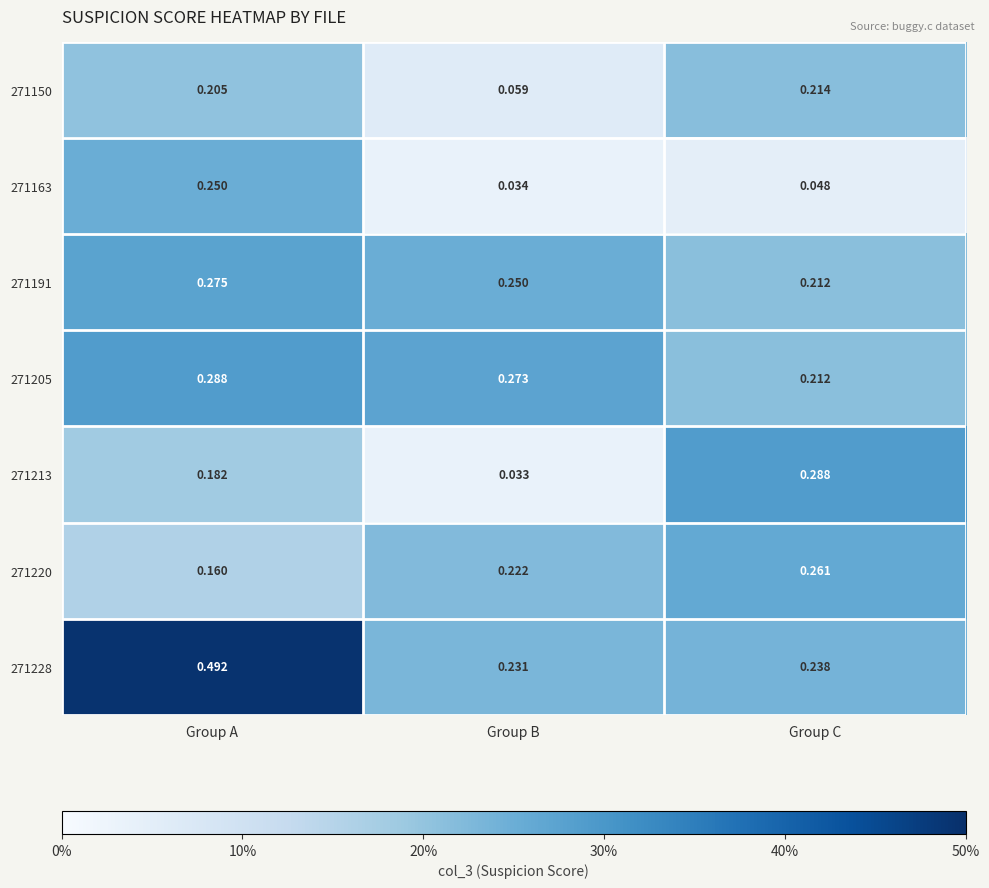

Is the value of 271191 at Group A greater than the value of 271205 at Group A?

No